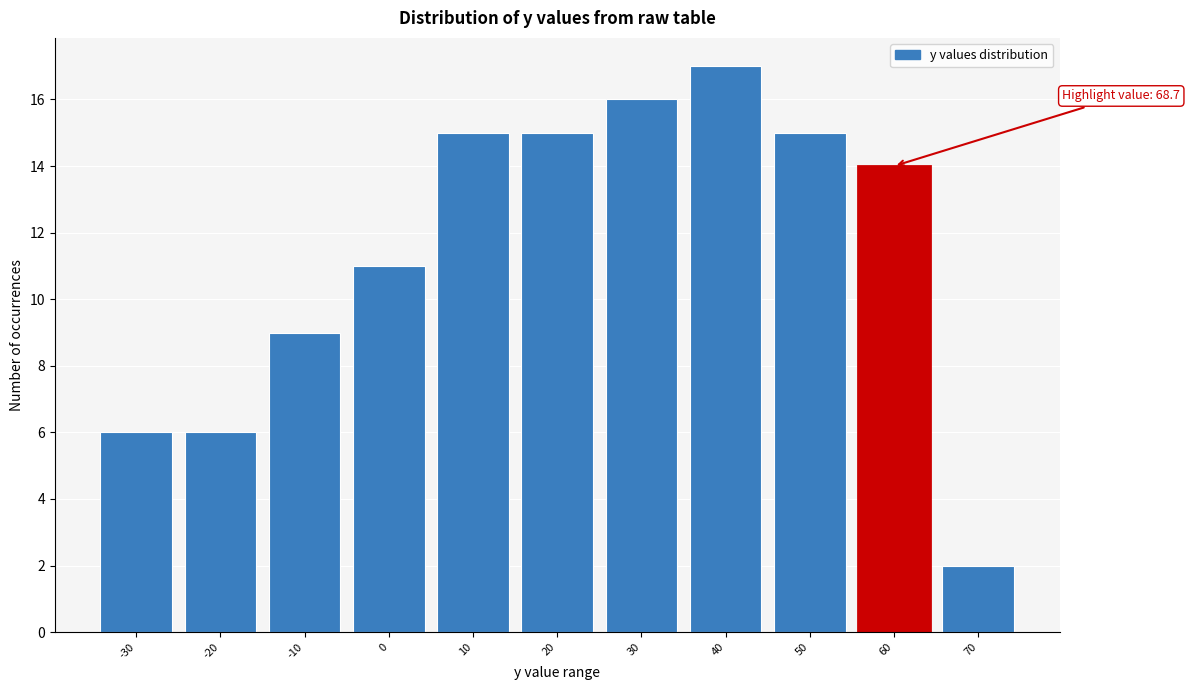

Reading right to left, transcribe all the data shown in this chart.

2	14	15	17	16	15	15	11	9	6	6